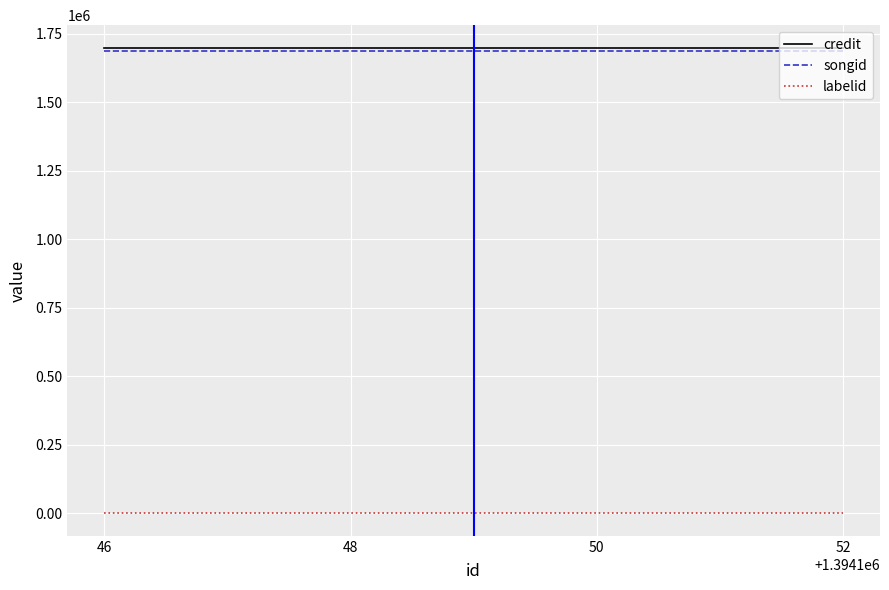

True or false: songid and labelid intersect in this chart.

False